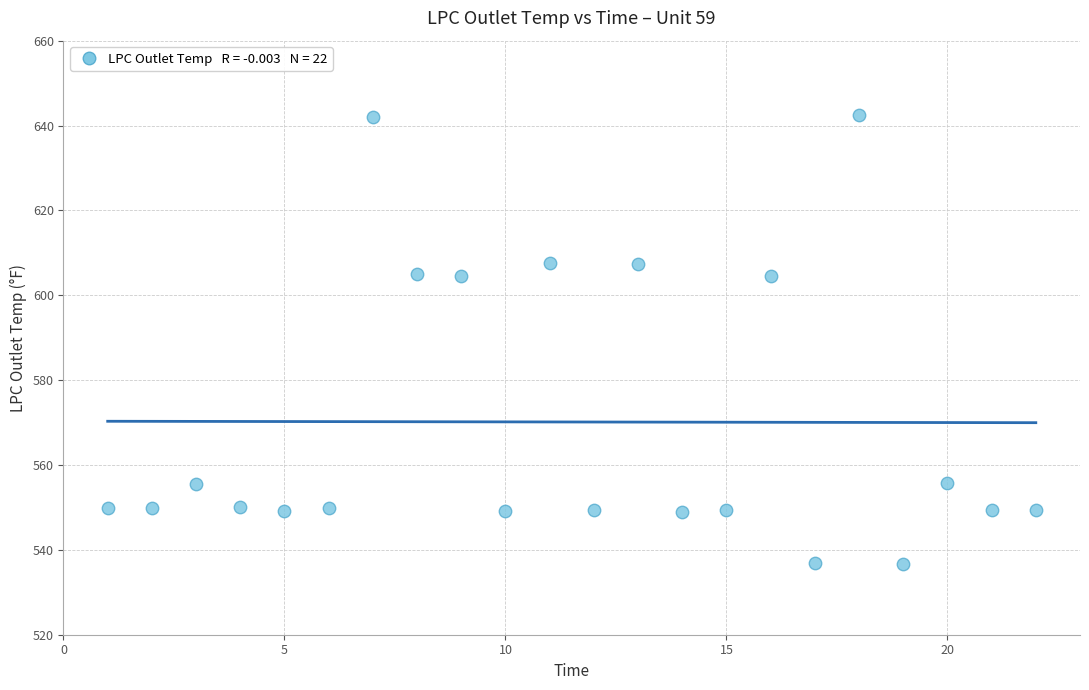

What is the range of X values (max minus min)?

21.0